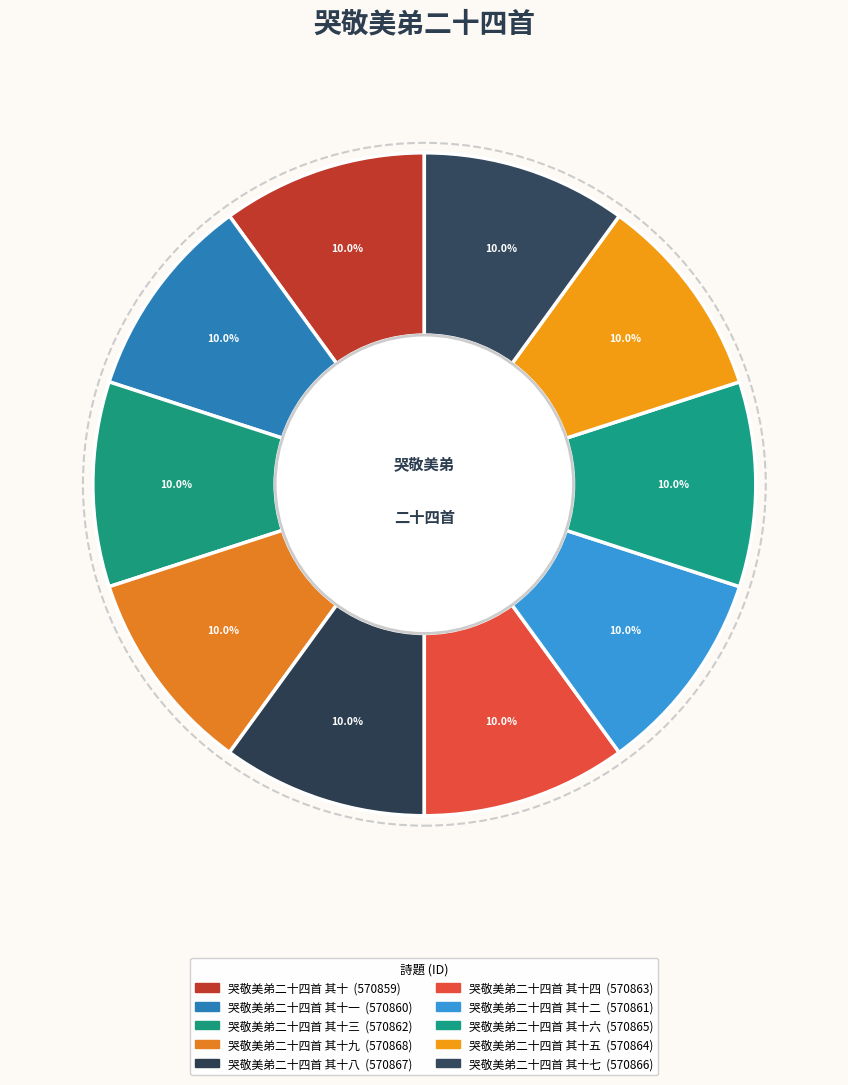

How many segments does this pie chart have?

10